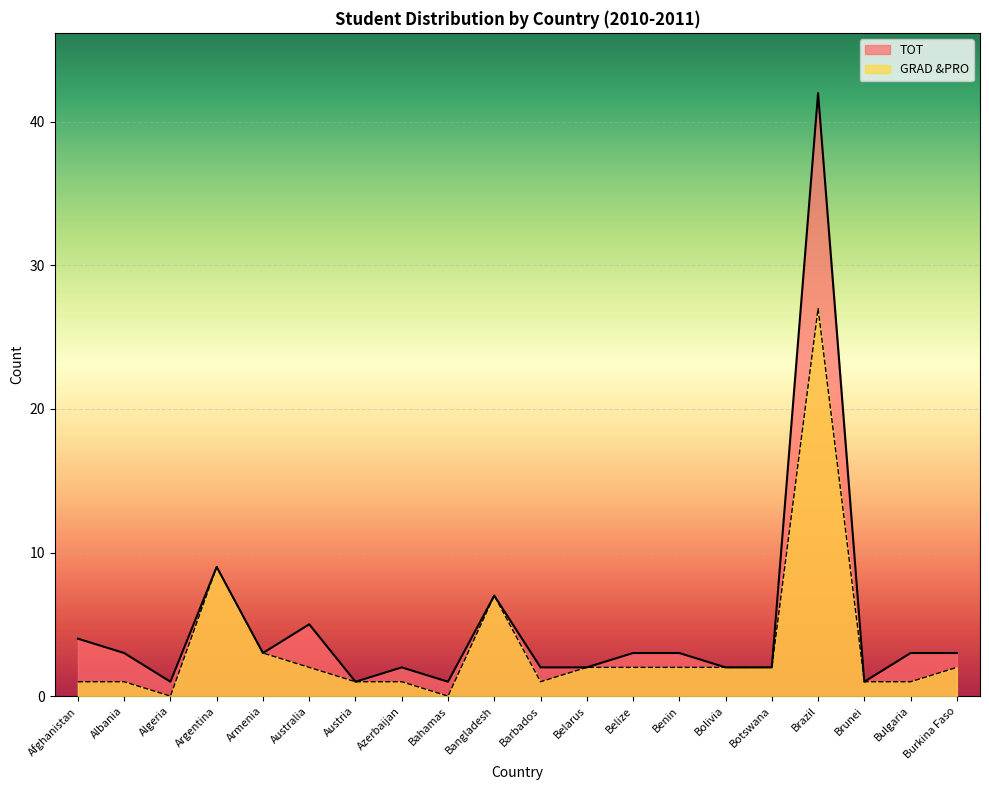

How many interior local valleys does the TOT series have?

5